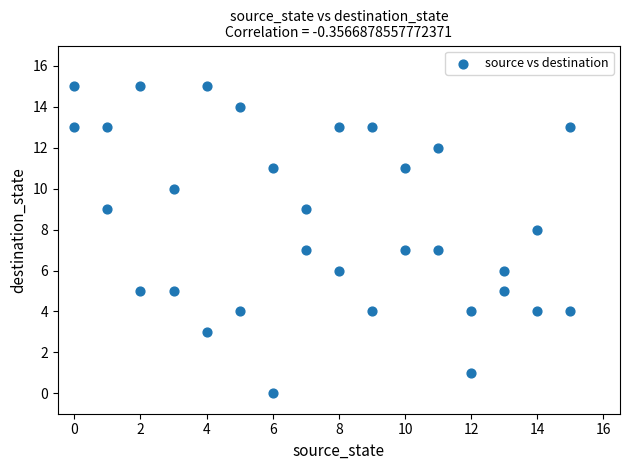

What is the range of Y values (max minus min)?

15